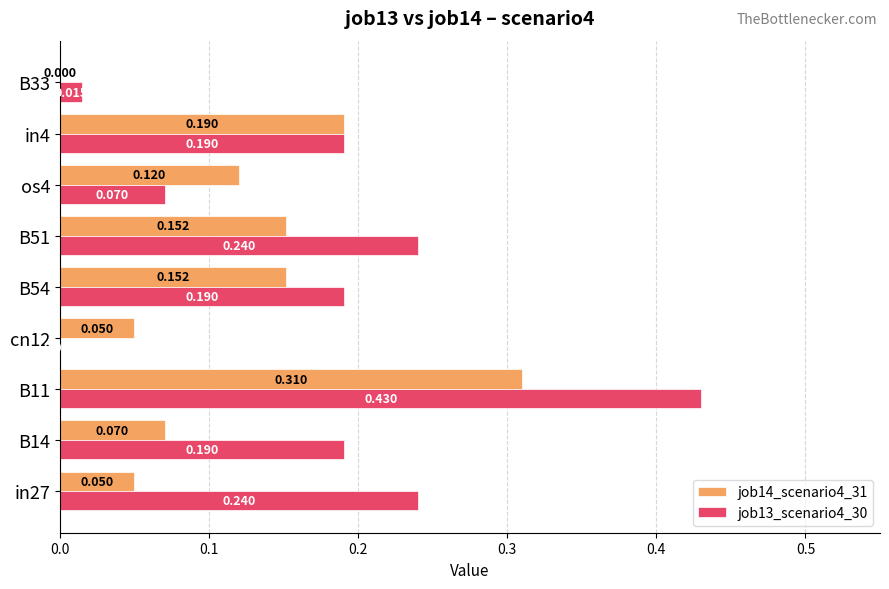

At which label is job13_scenario4_30 closest to 0?

cn12